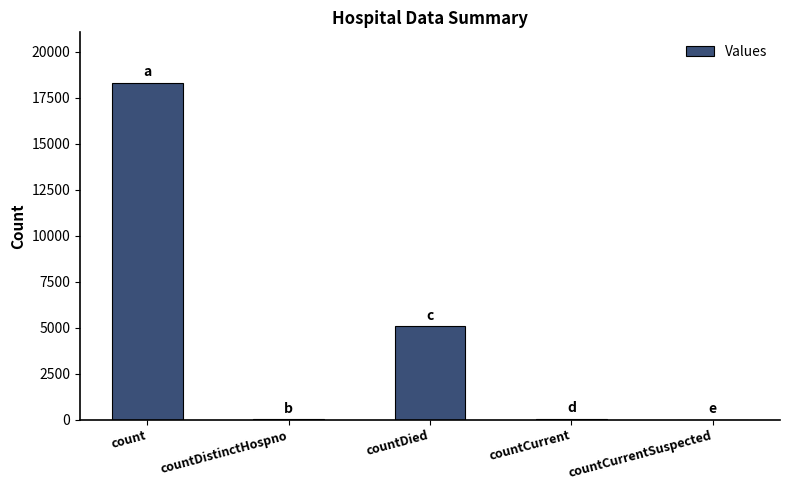

Read the value at count, to the nearest 50.

18300